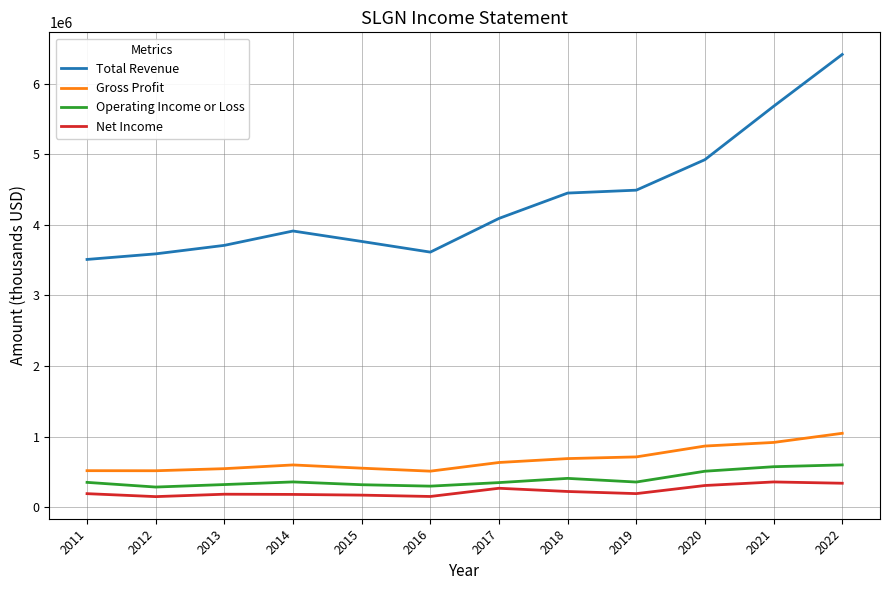

What is the difference between the maximum and minimum values in the Net Income series?

207800